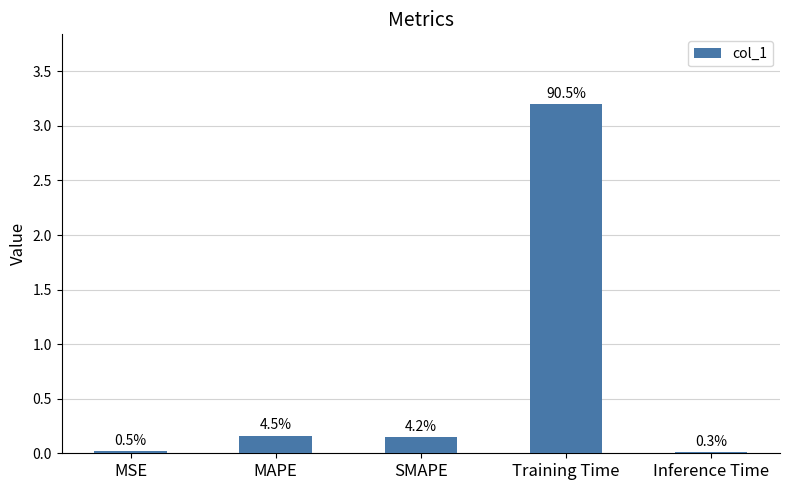

What is the label of the 1st bar from the right?

Inference Time